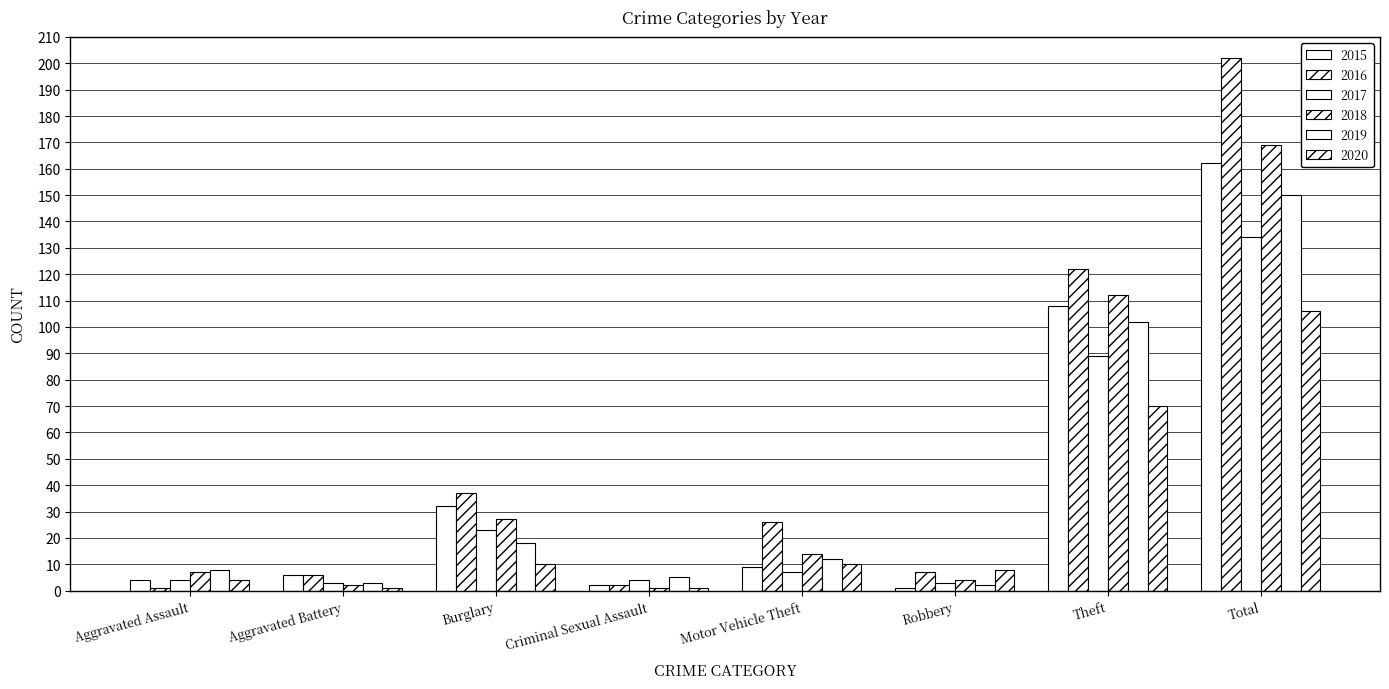

What is the label of the 3rd bar from the left?

Burglary